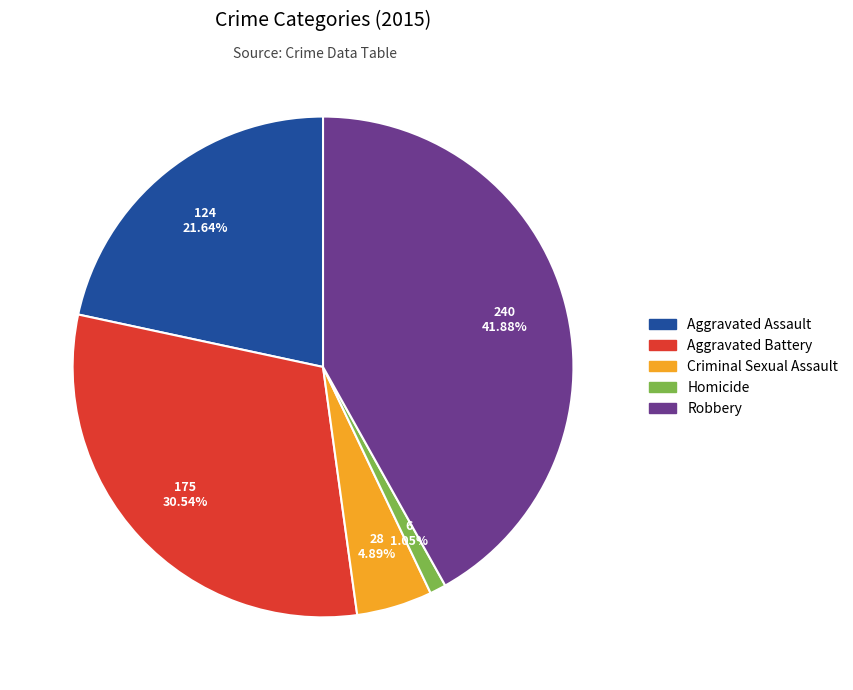

Does any single category account for the majority?

No